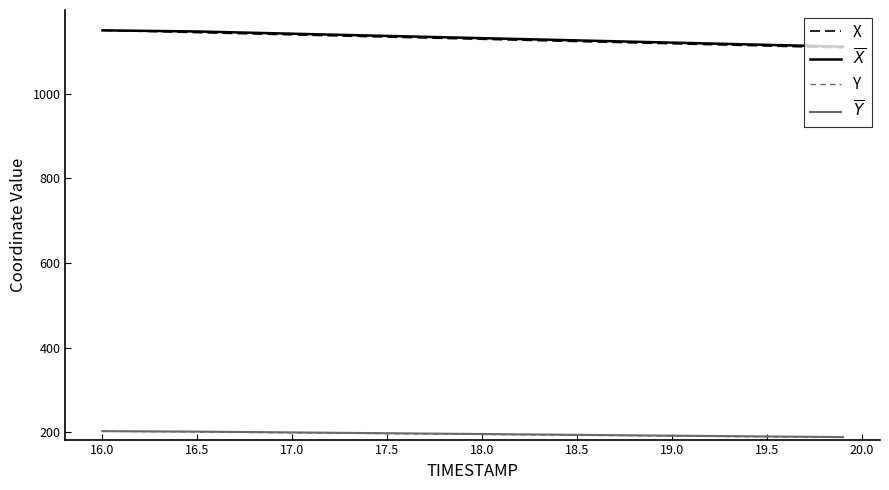

True or false: Y and X cross at least once.

False